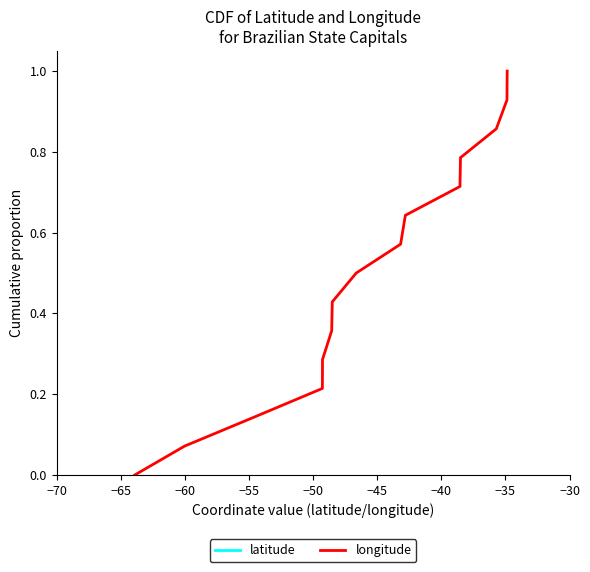

How many lines are shown in the chart?

2